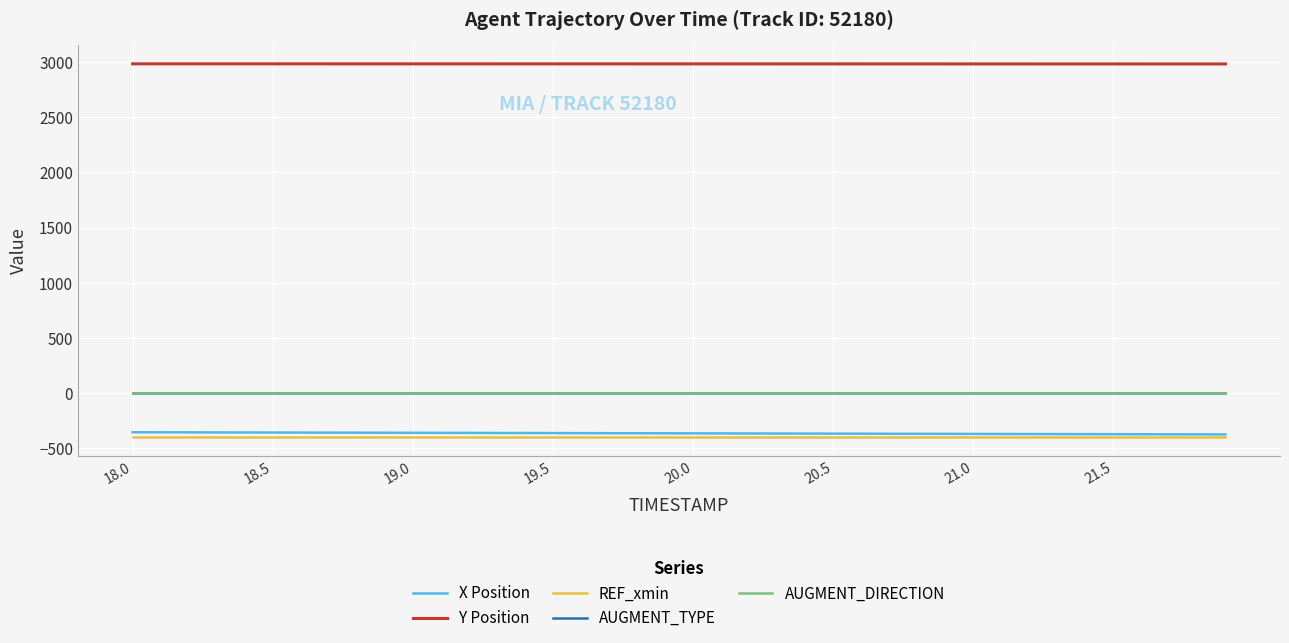

What is the highest value of the X Position series?

-353.3